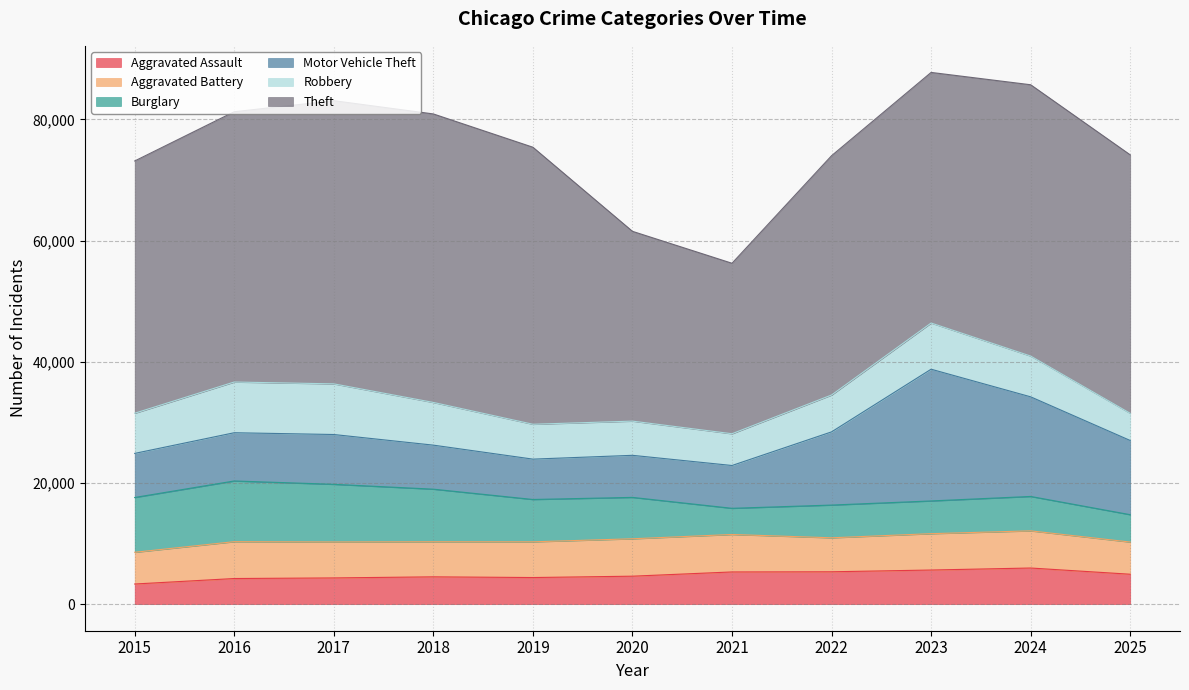

How many interior local peaks does the Theft series have?

2